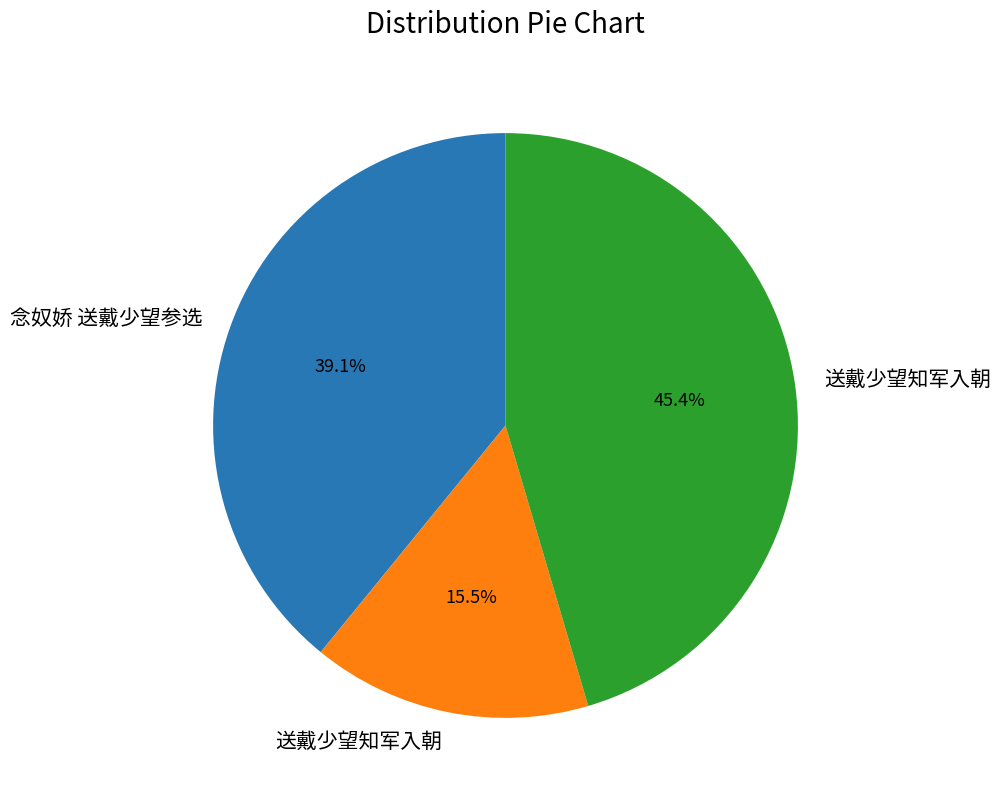

How many slices are in this pie chart?

3